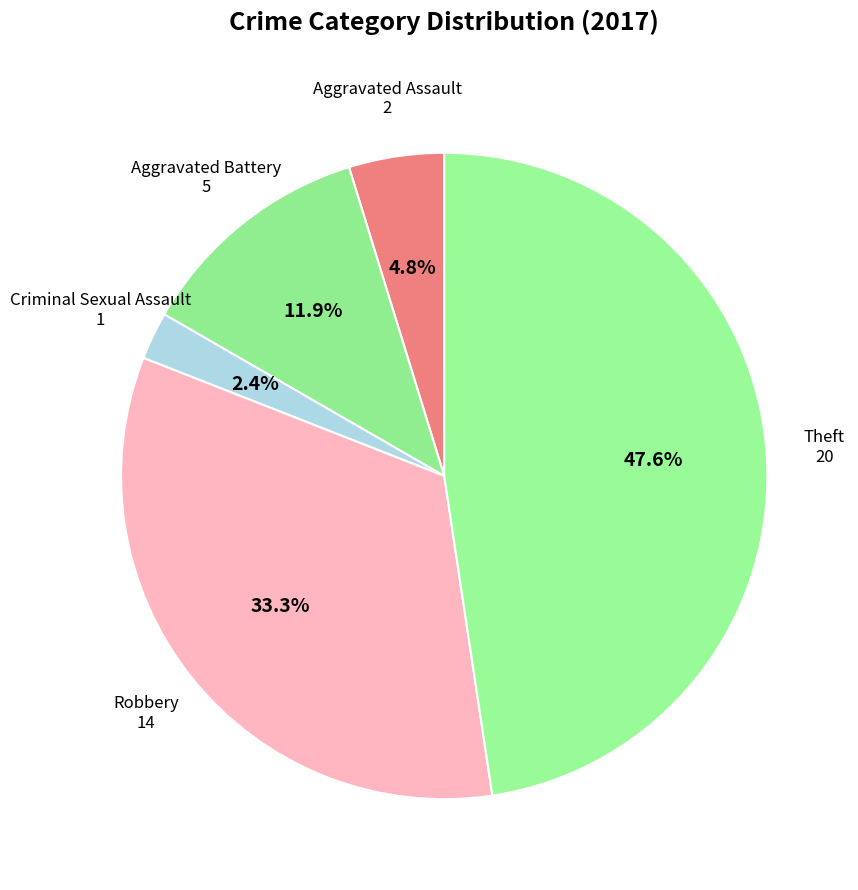

Which has a higher value, Criminal Sexual Assault or Aggravated Assault?

Aggravated Assault